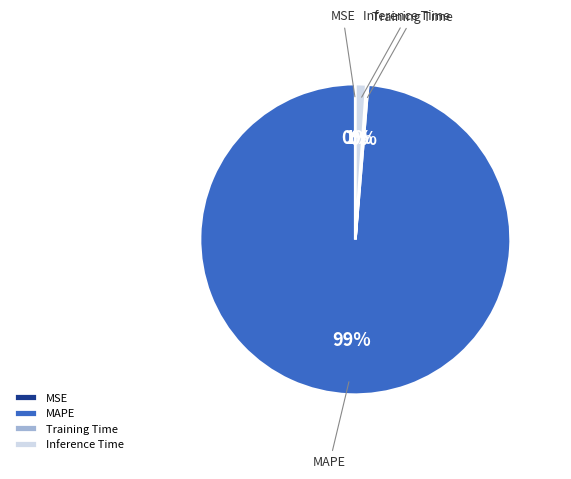

Do MAPE and Inference Time together represent more than half of the pie?

Yes